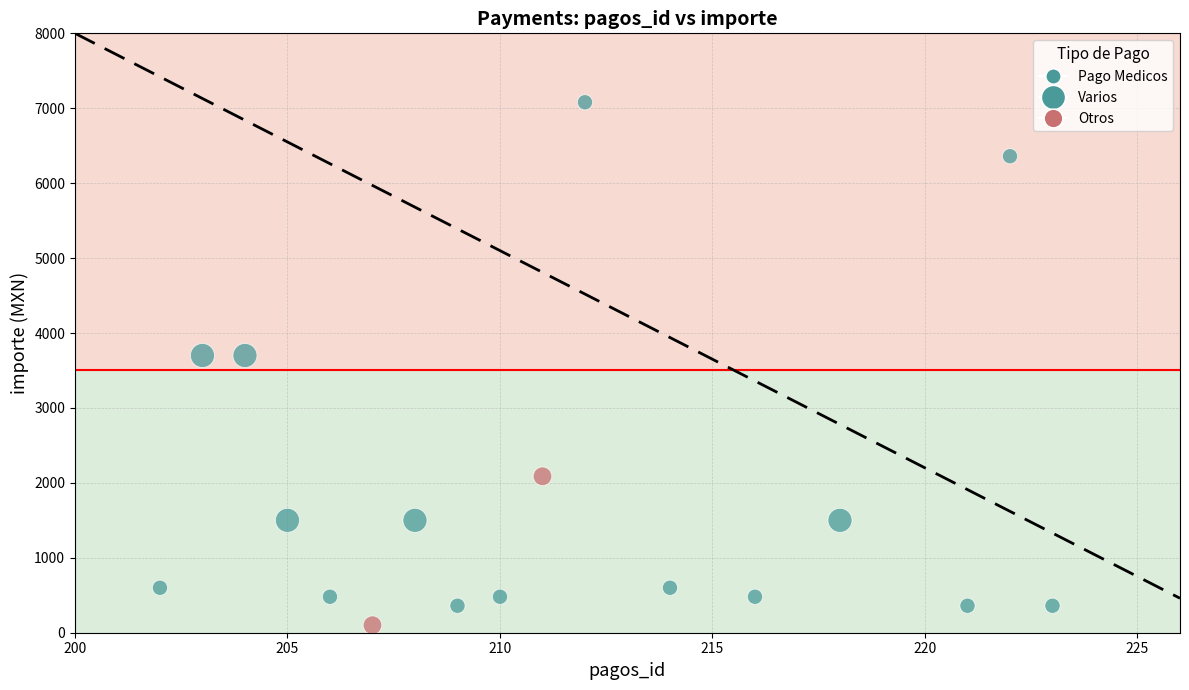

What is the range of X values (max minus min)?

21